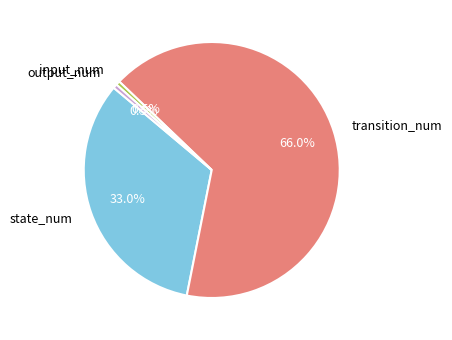

The state_num slice represents 33% of the pie. True or false?

True